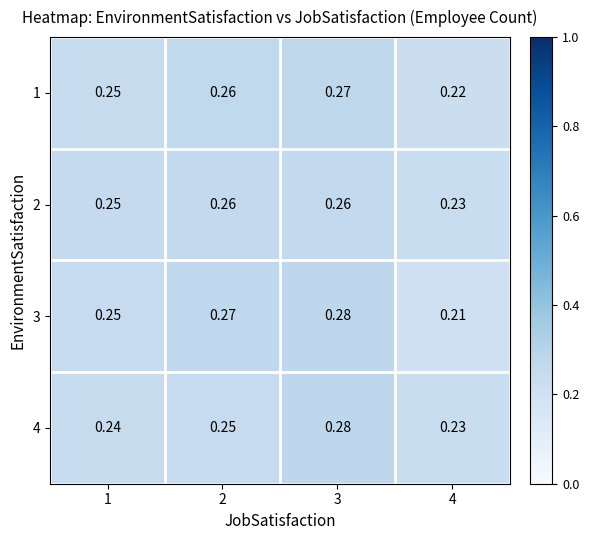

Is the value of 2 at 3 greater than the value of 1 at 4?

Yes